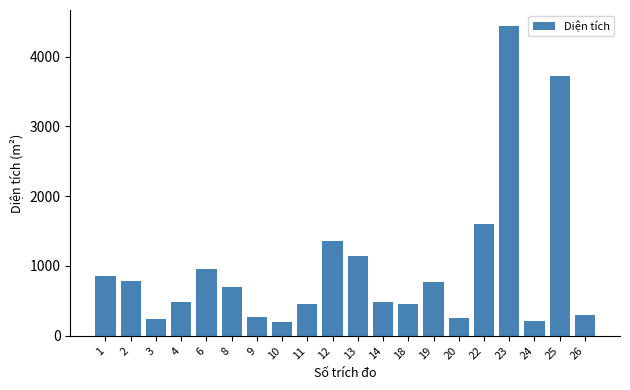

What is the smallest value displayed?

195.3